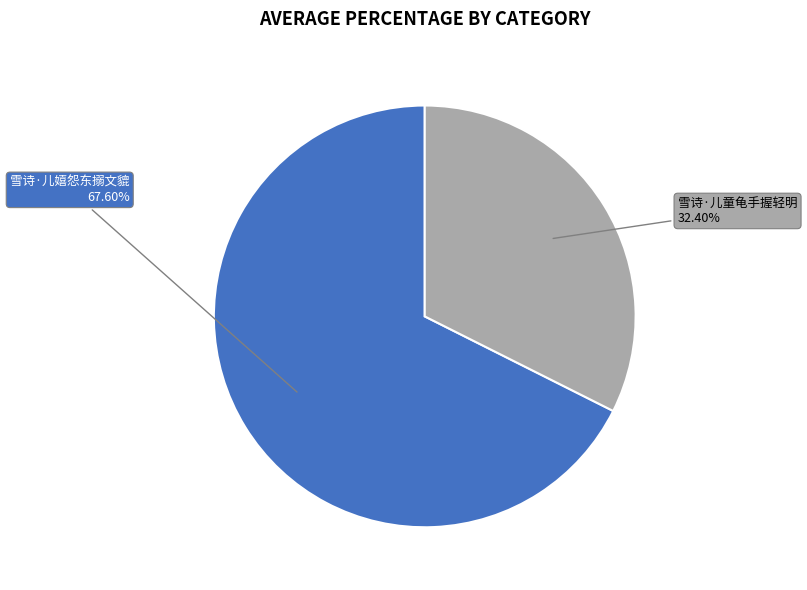

Is there any slice that represents more than half of the pie?

Yes